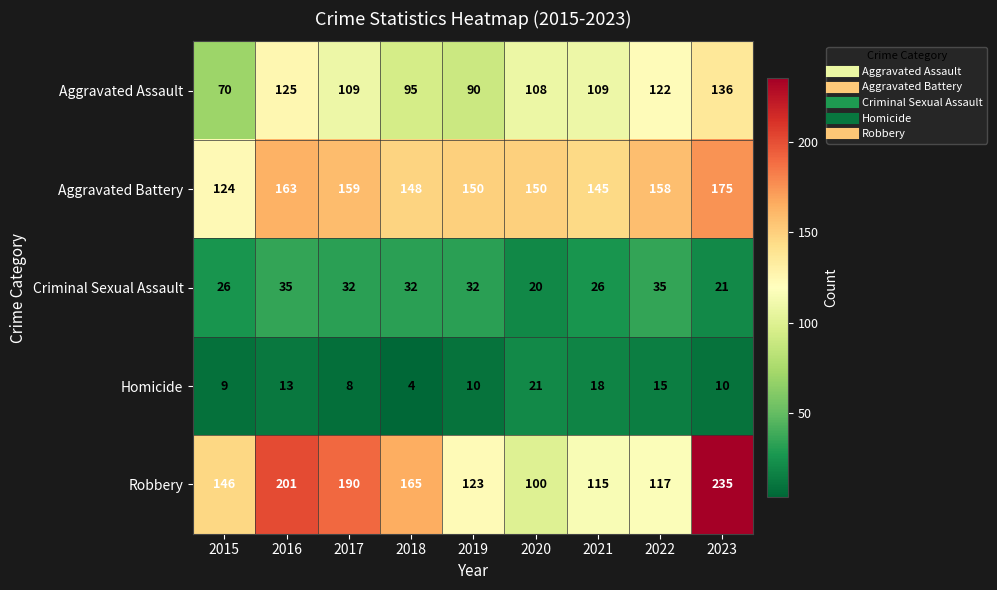

What is the difference between the maximum and minimum values in the Robbery series?

135